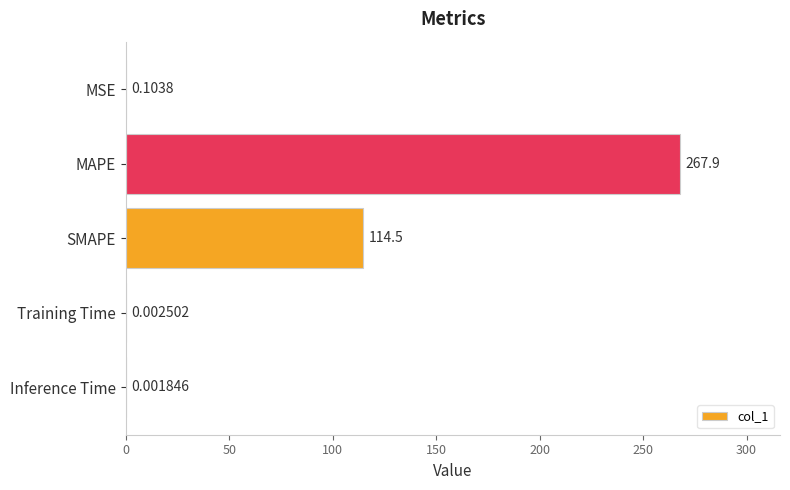

How many categories are shown in the chart?

5